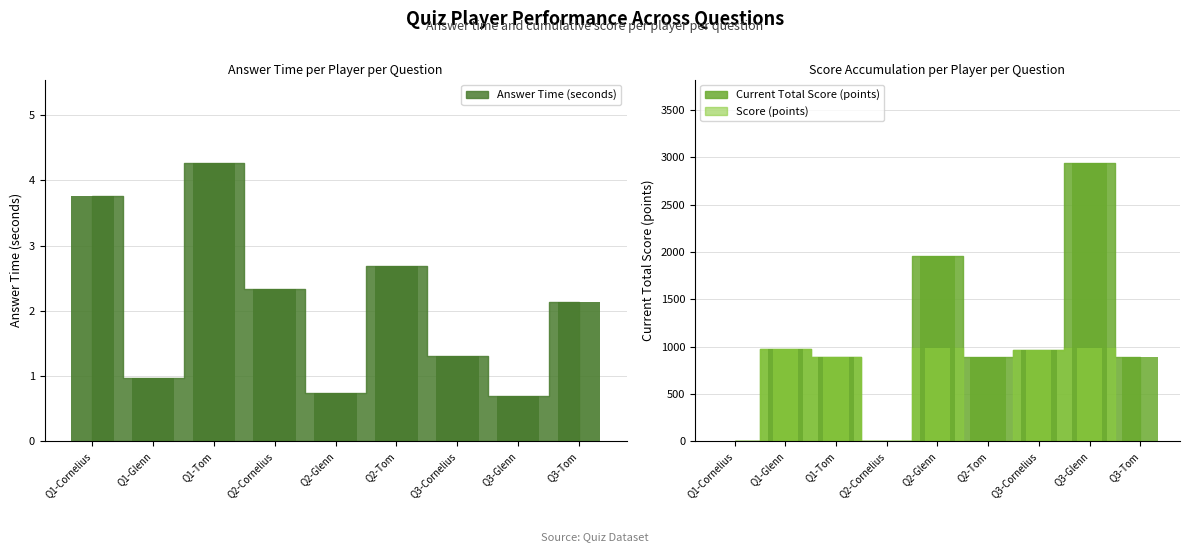

Reading left to right, extract all data points from this chart.

Answer Time (seconds): Cornelius=3.8	Glenn=1.0	Tom=4.3	3=2.3	4=0.7	5=2.7	6=1.3	7=0.7	8=2.1
Score (points): Cornelius=0.0	Glenn=976.0	Tom=893.0	3=0.0	4=981.0	5=0.0	6=967.0	7=983.0	8=0.0
Current Total Score (points): Cornelius=0.0	Glenn=976.0	Tom=893.0	3=0.0	4=1957.0	5=893.0	6=967.0	7=2940.0	8=893.0